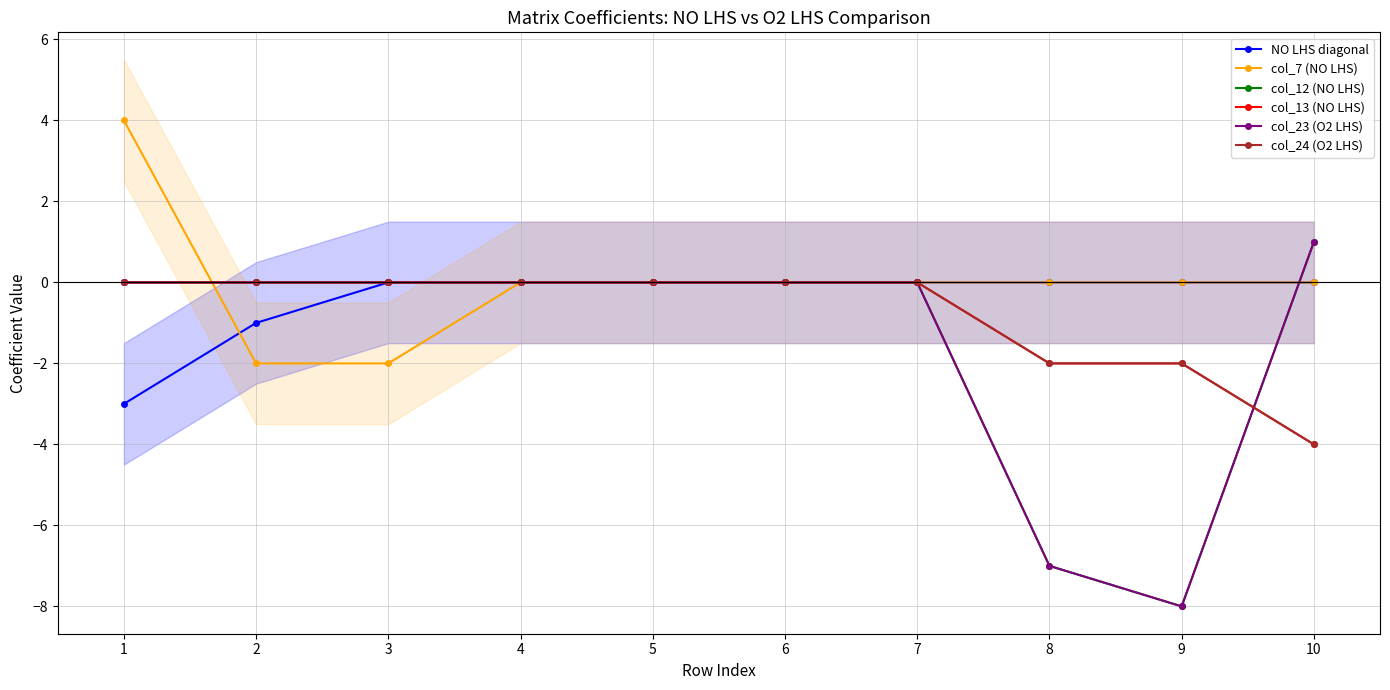

Is the value of col_23 (O2 LHS) at 4 greater than the value of col_13 (NO LHS) at 10?

Yes